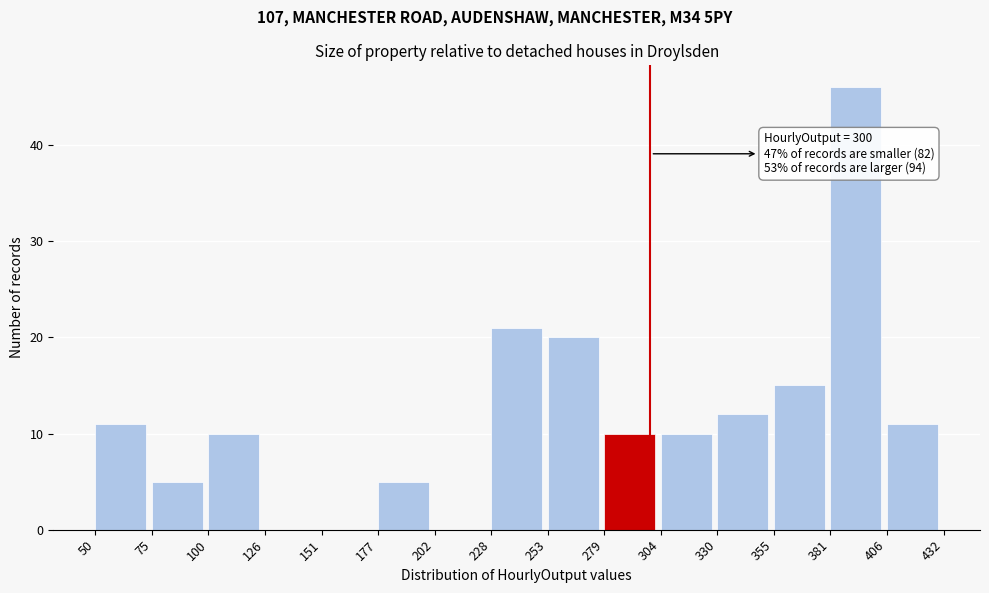

Which range on the x-axis has the tallest bar?

381 to 406